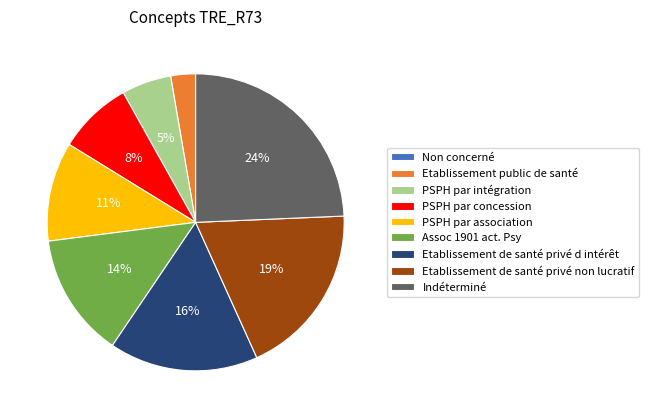

Which slice is the largest?

Indéterminé